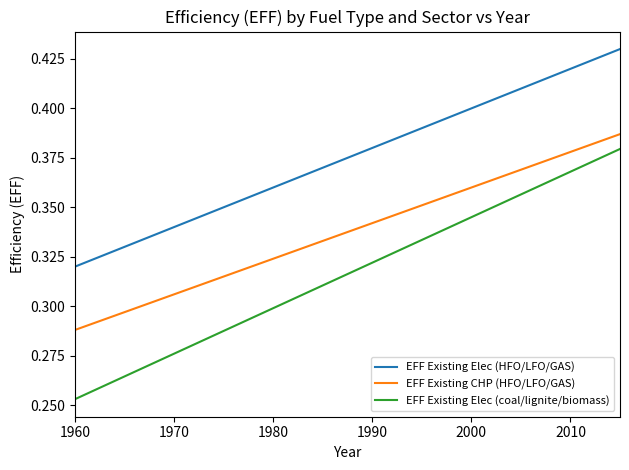

Which series has the widest spread of values?

EFF Existing Elec (coal/lignite/biomass)